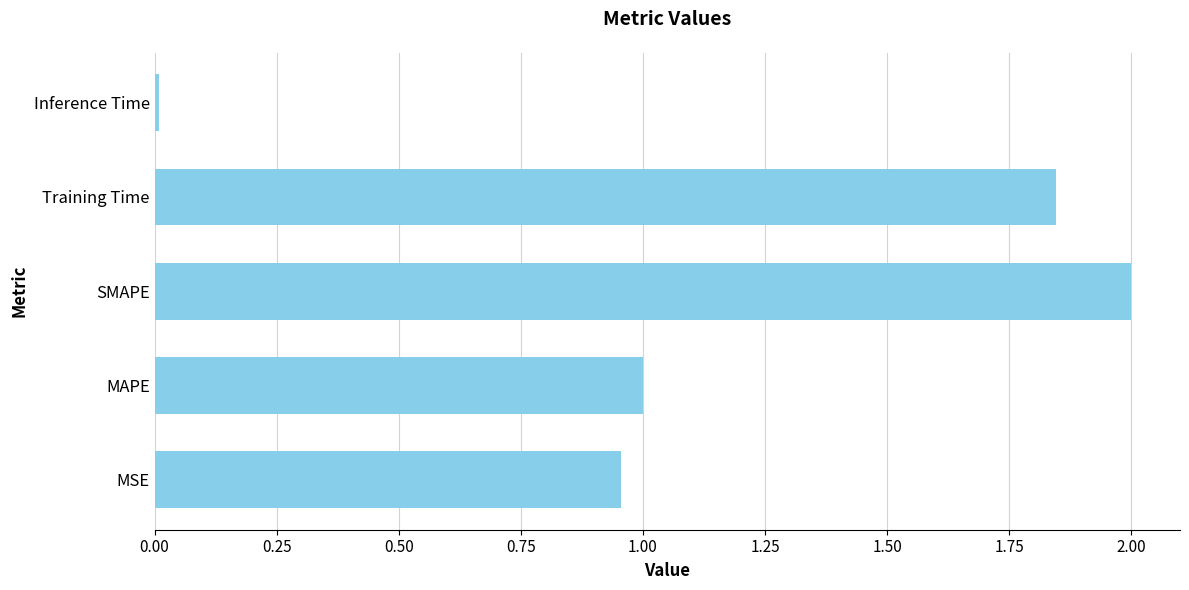

What is the average value?

1.2